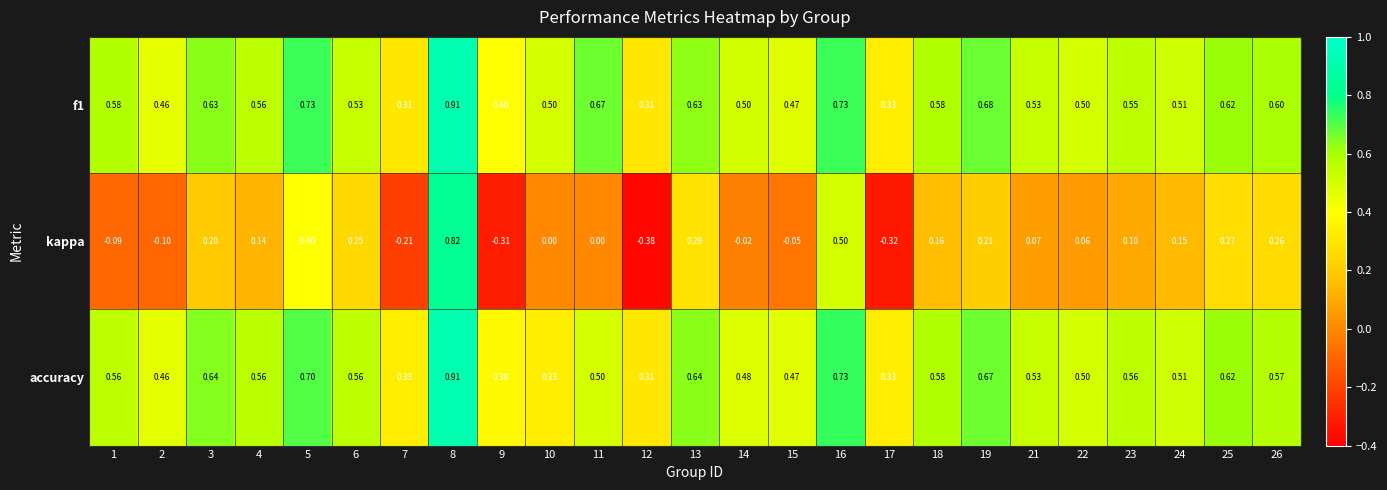

Is the value of f1 at 9 greater than the value of accuracy at 11?

No